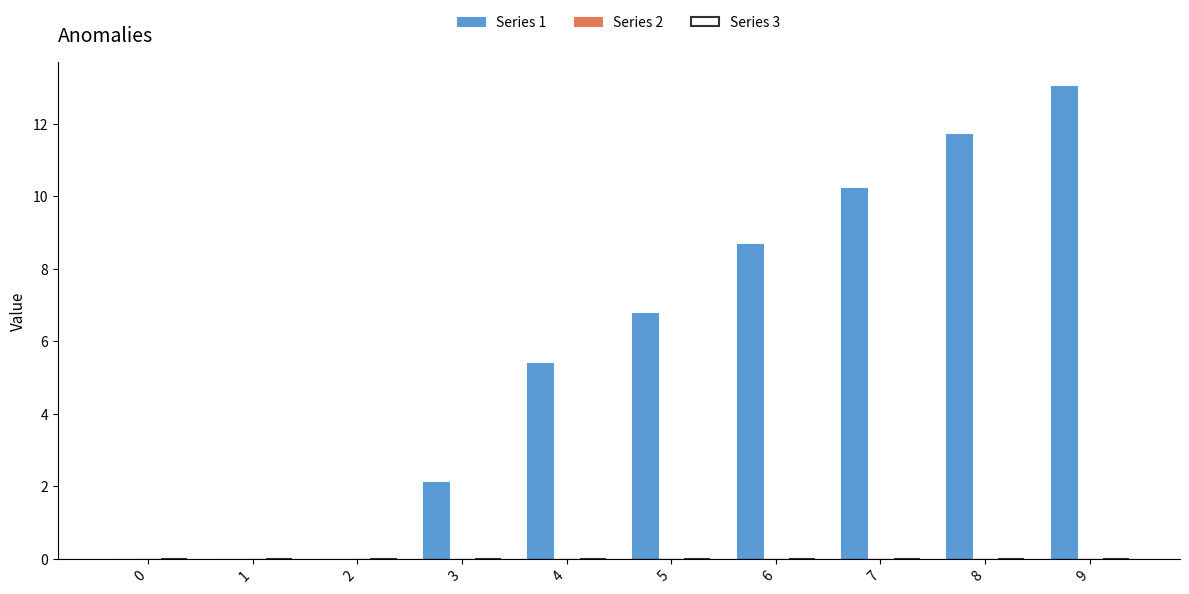

Between 6 and 9, which is larger?

9